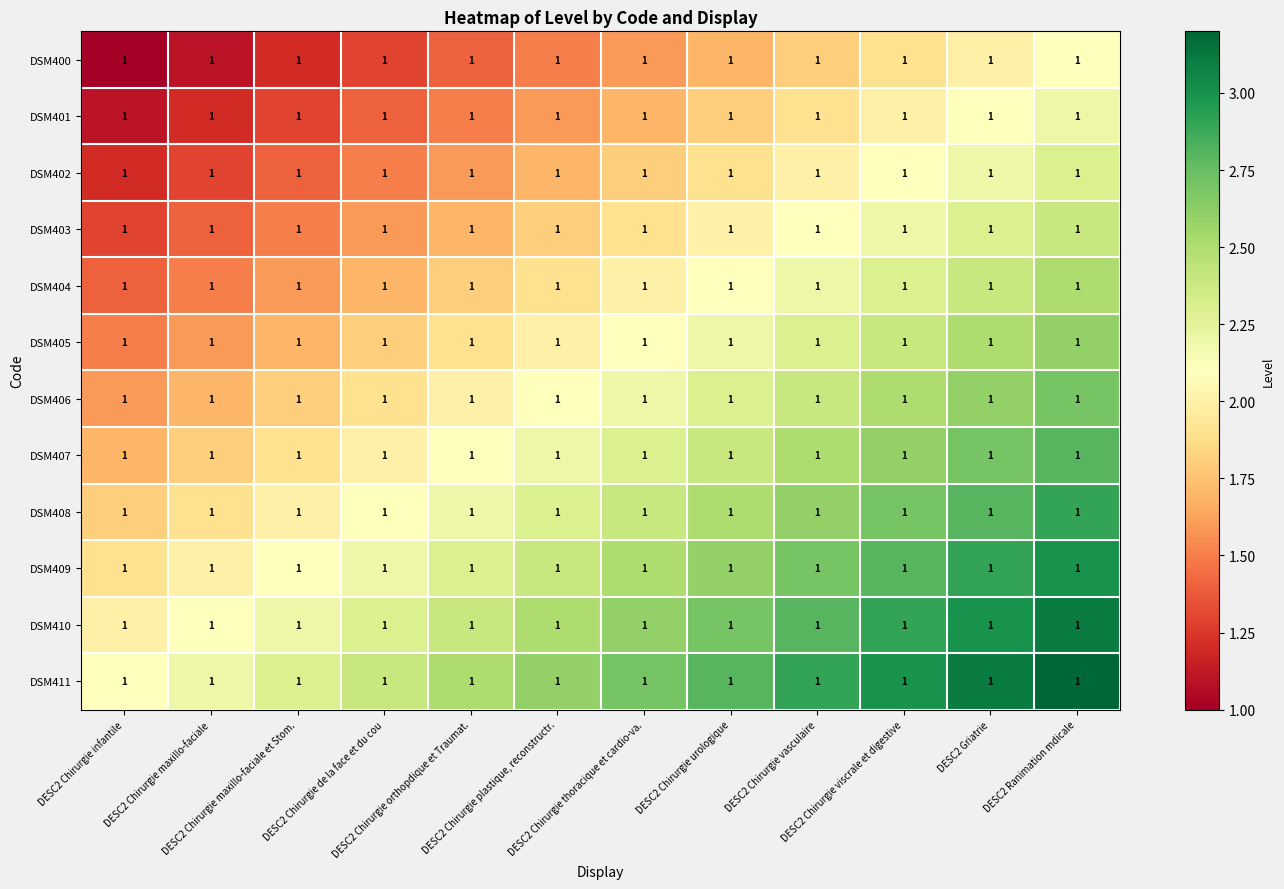

Which category has the highest value in the DSM404 series?

DESC2 Ranimation mdicale